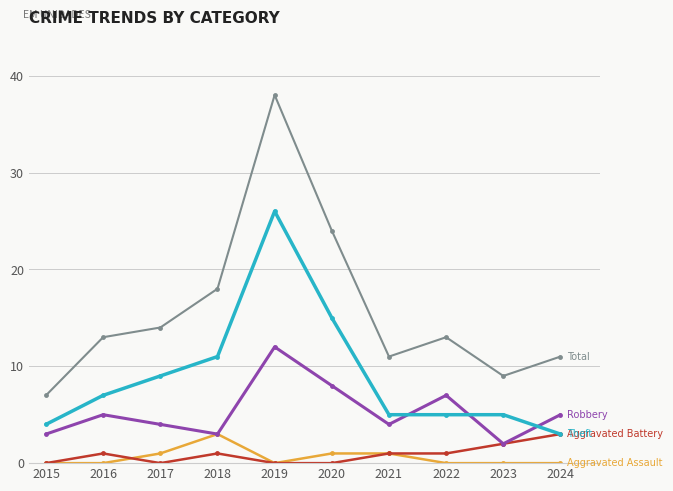

What is the maximum value shown in the chart?

38